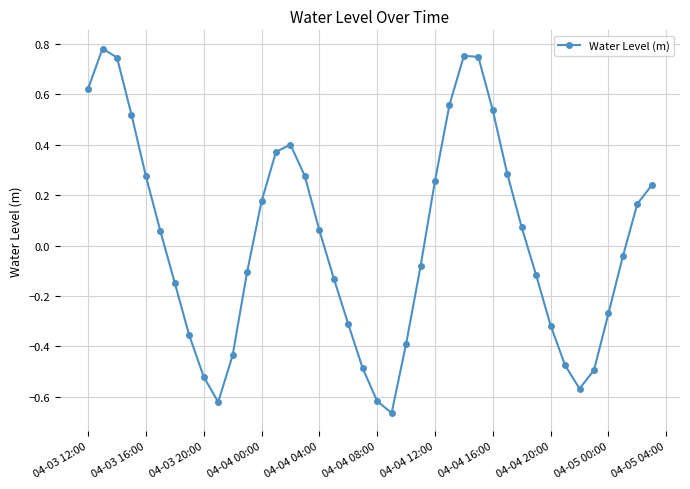

How many points are lower than both their immediate neighbors (excluding endpoints)?

3